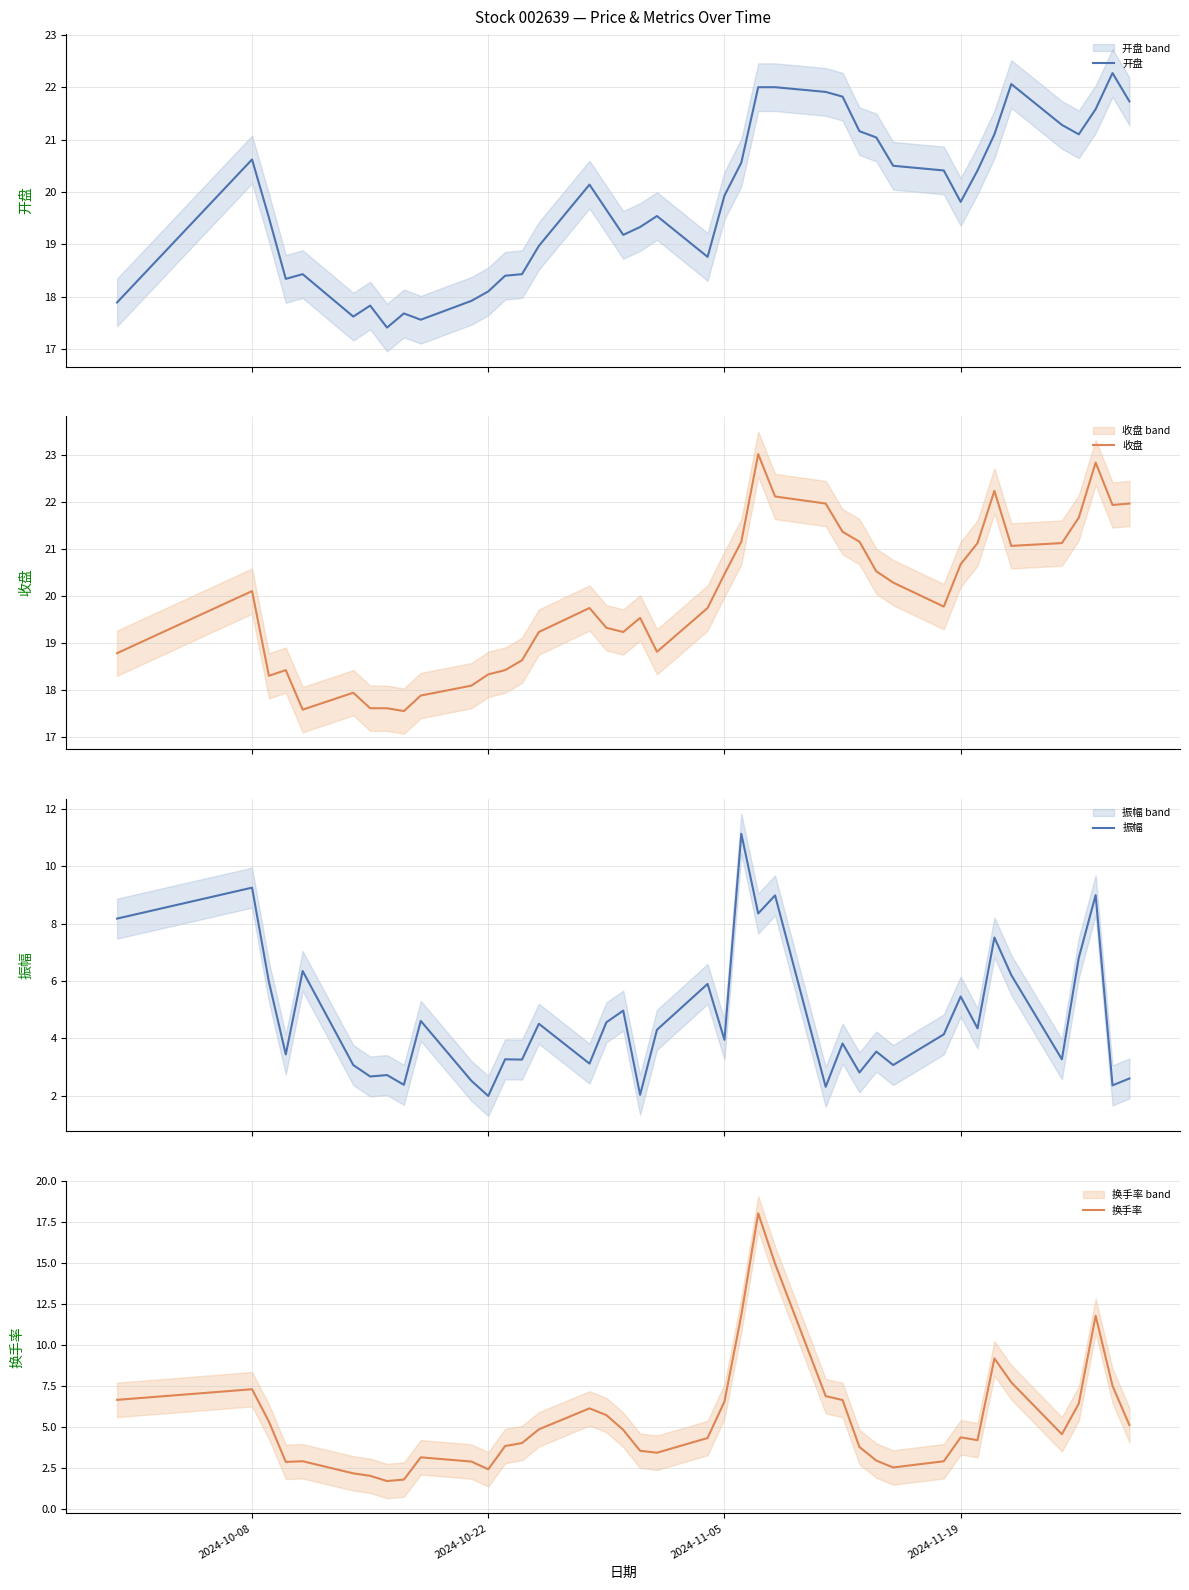

How many interior local peaks does the 振幅 series have?

15